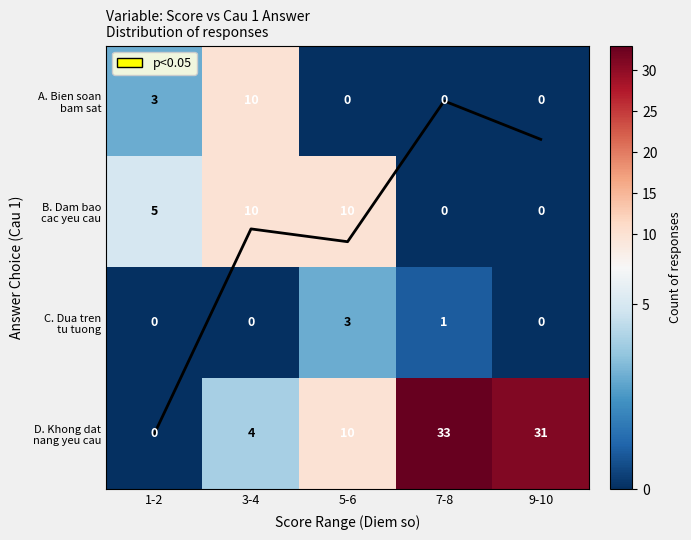

How many data points does each series have?

5